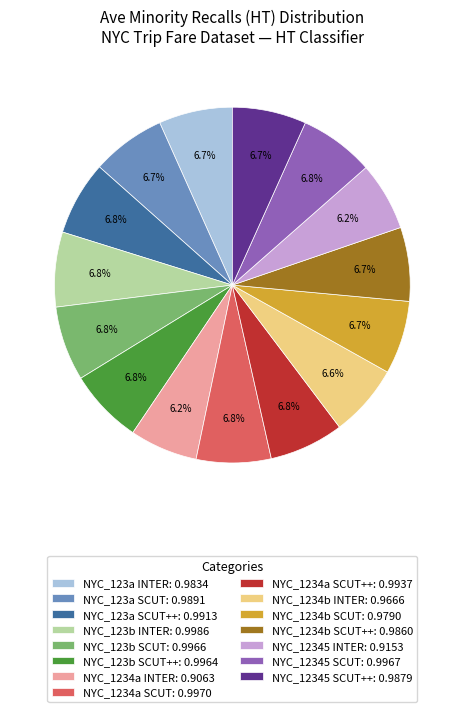

Is the sum of NYC_12345 SCUT: 0.9967 and NYC_1234b SCUT++: 0.9860 greater than half?

No